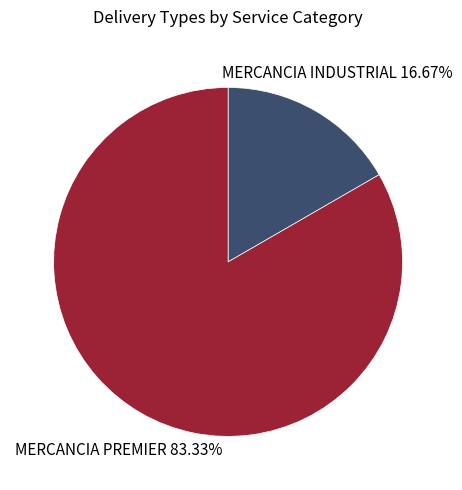

To the nearest percent, what is the average slice percentage?

50%